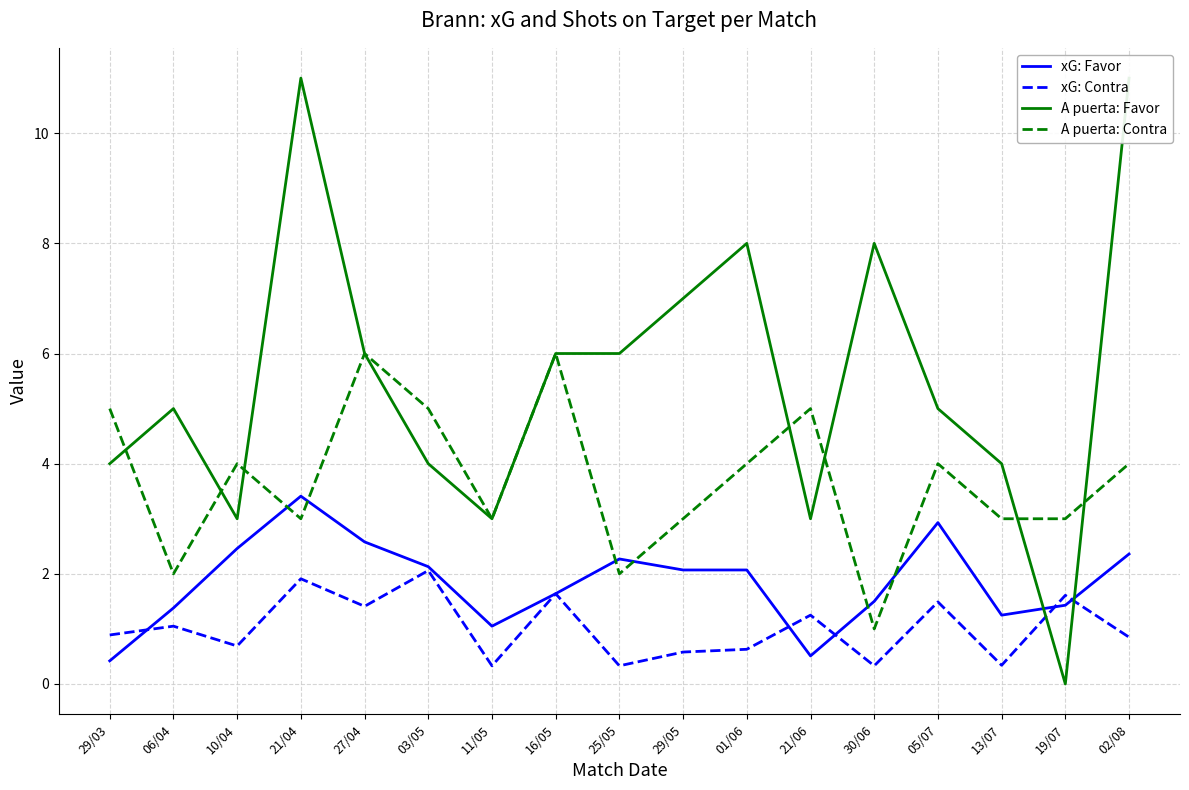

How many intersections are there between A puerta: Favor and xG: Contra?

2